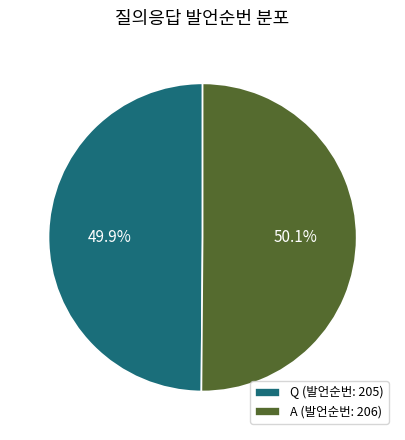

Is there any slice that represents more than half of the pie?

Yes